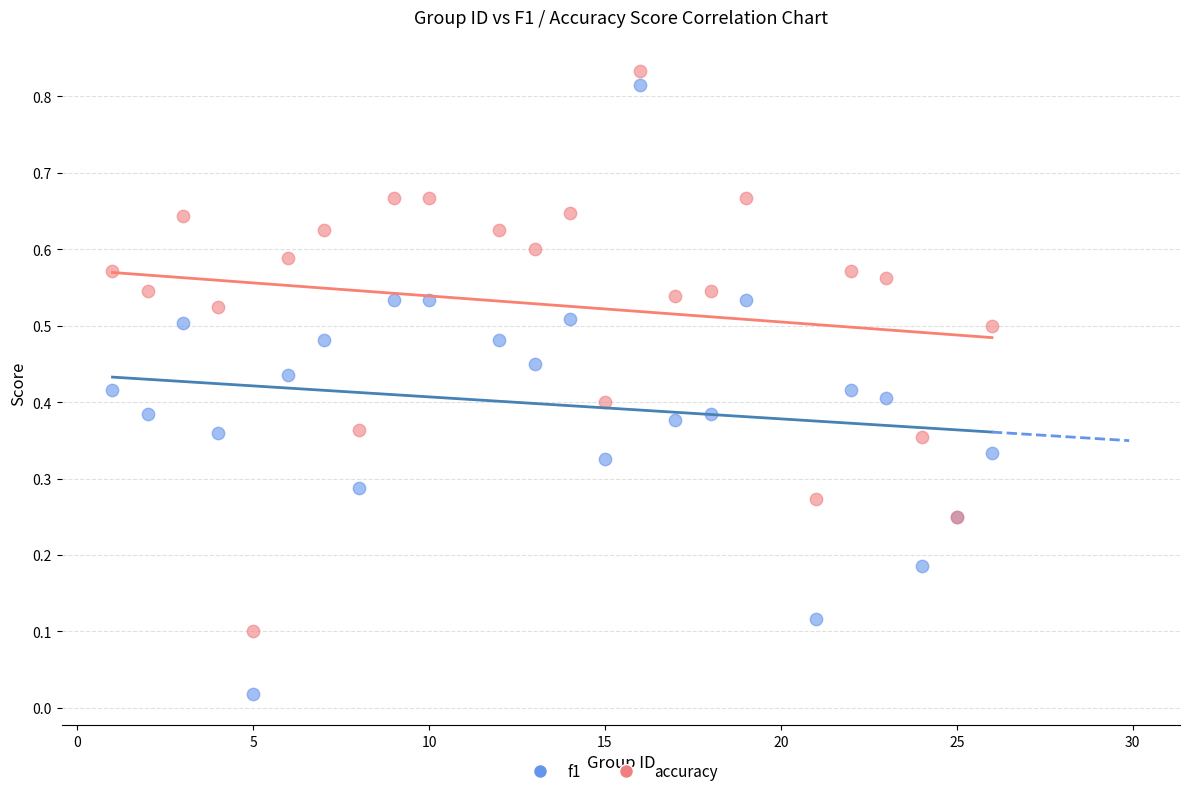

Which series contains the lowest Y value?

f1